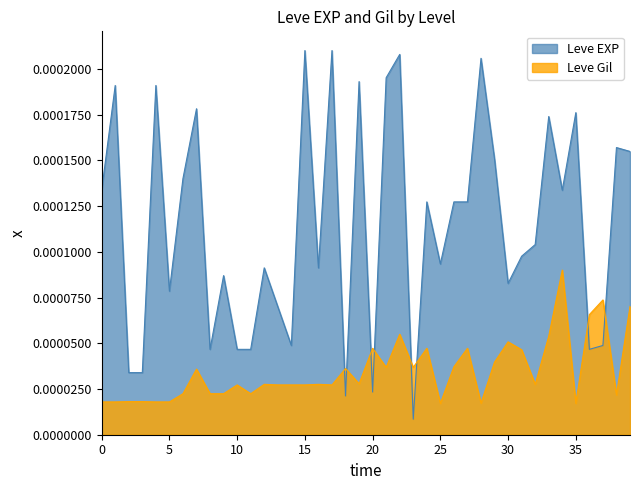

At 25, list the series in order from smallest to largest.

Leve Gil, Leve EXP